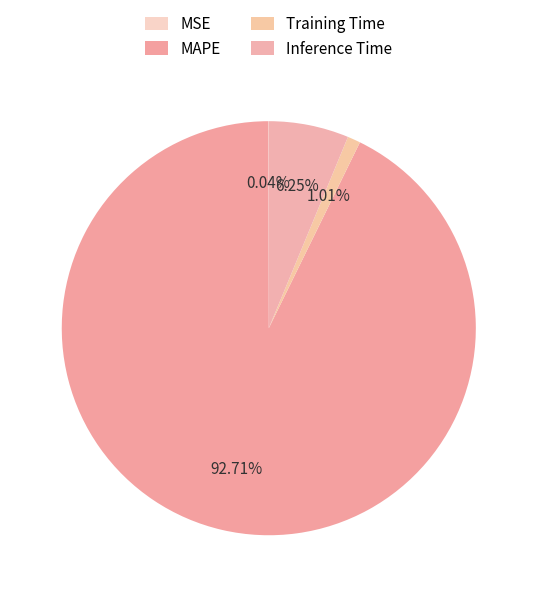

How many segments does this pie chart have?

4